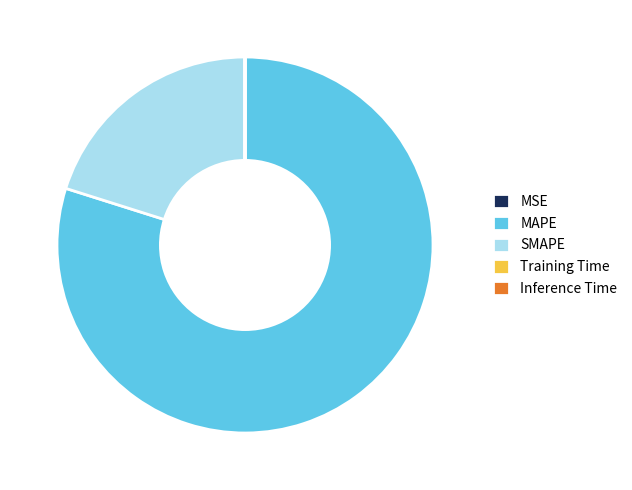

Is there any slice that represents more than half of the pie?

Yes